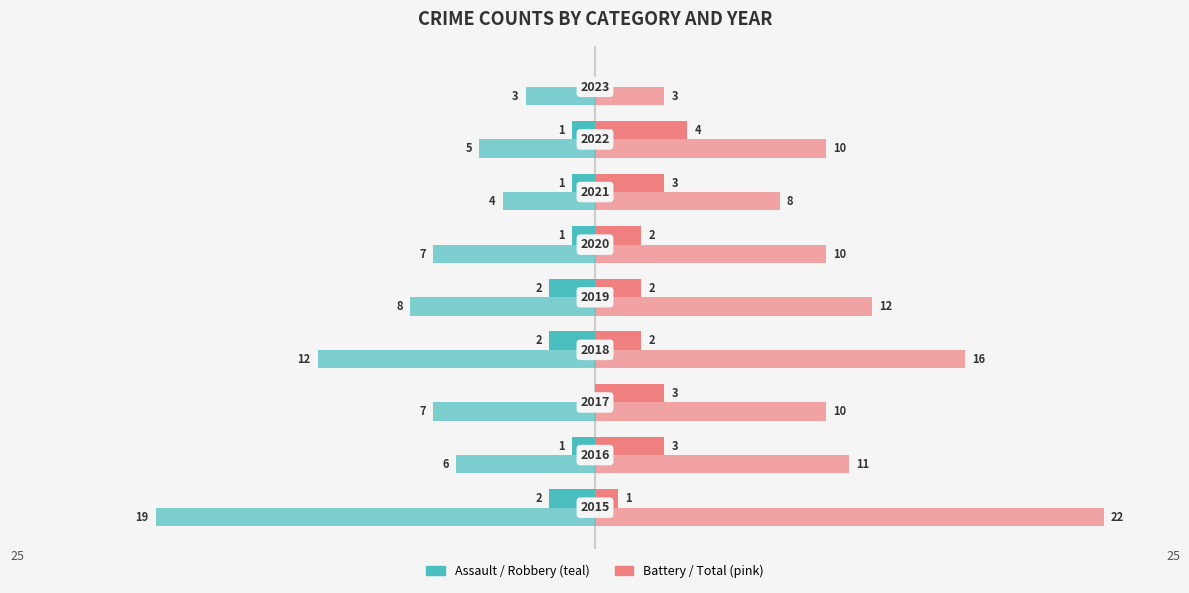

The Aggravated Assault series shows -1 at 3. True or false?

False